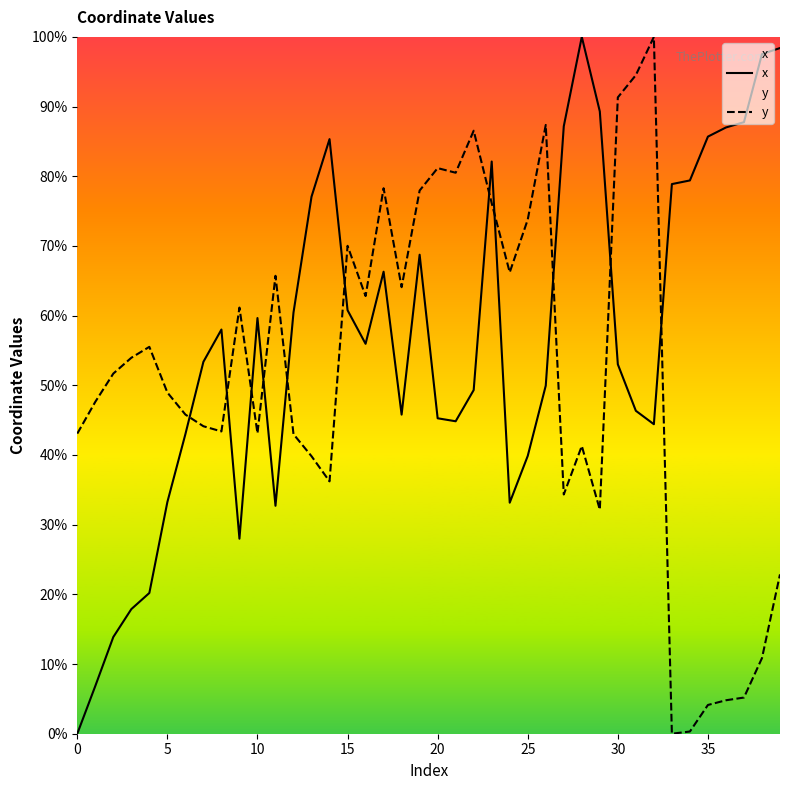

How many data points in x are less than 55?

20